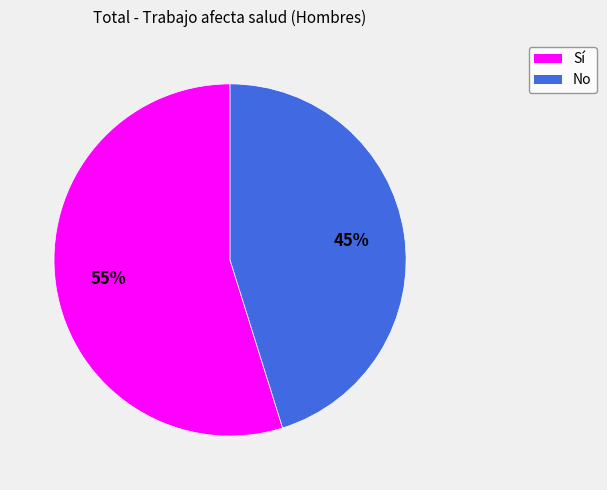

Does No account for over 50% of the chart?

No